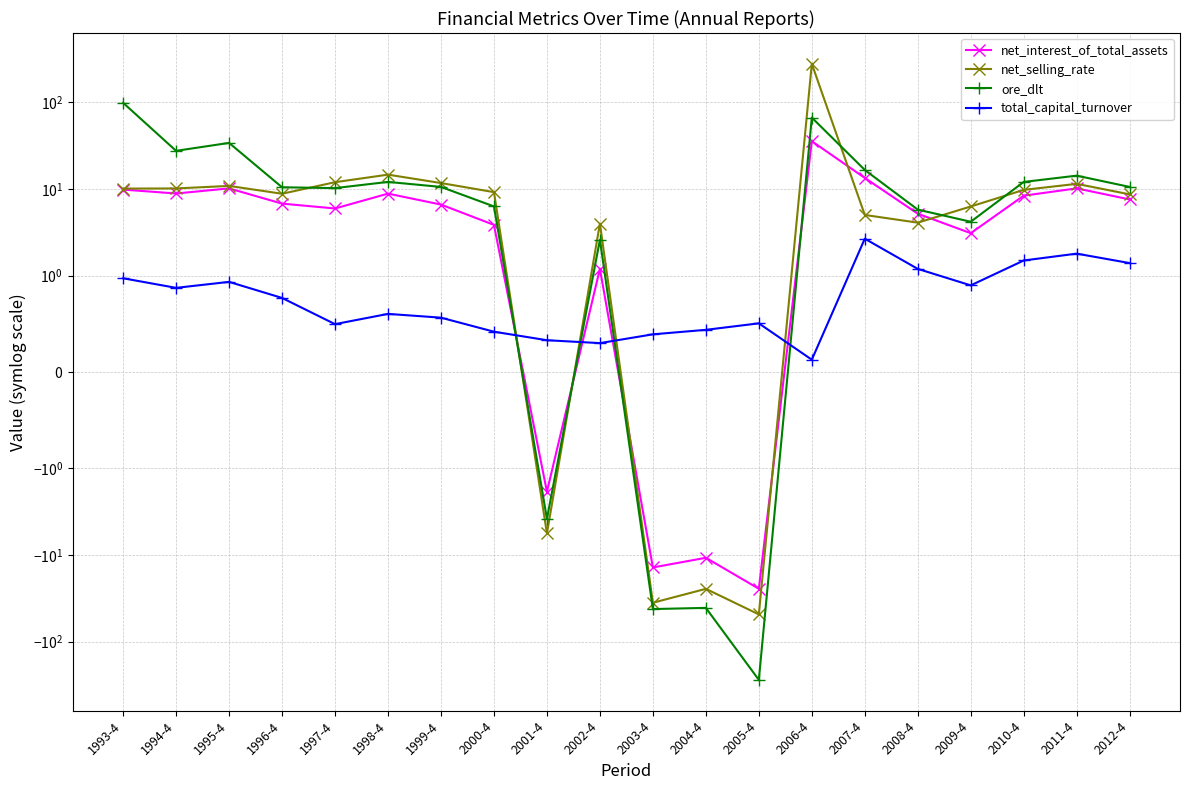

Reading left to right, what are all the values shown in this chart?

net_interest_of_total_assets: 1993-4=9.9	1994-4=8.9	1995-4=10.2	1996-4=6.8	1997-4=6.0	1998-4=8.9	1999-4=6.6	2000-4=3.9	2001-4=-1.9	2002-4=1.2	2003-4=-14.0	2004-4=-10.8	2005-4=-24.6	2006-4=35.7	2007-4=13.5	2008-4=5.2	2009-4=3.1	2010-4=8.4	2011-4=10.2	2012-4=7.6
net_selling_rate: 1993-4=10.1	1994-4=10.2	1995-4=10.9	1996-4=8.8	1997-4=12.0	1998-4=14.7	1999-4=11.7	2000-4=9.2	2001-4=-5.6	2002-4=4.0	2003-4=-35.7	2004-4=-24.7	2005-4=-48.6	2006-4=279.4	2007-4=5.0	2008-4=4.1	2009-4=6.3	2010-4=9.8	2011-4=11.5	2012-4=8.7
ore_dlt: 1993-4=99.1	1994-4=27.7	1995-4=34.1	1996-4=10.5	1997-4=10.3	1998-4=12.1	1999-4=10.6	2000-4=6.3	2001-4=-3.8	2002-4=2.6	2003-4=-42.2	2004-4=-40.9	2005-4=-277.2	2006-4=66.9	2007-4=16.6	2008-4=5.8	2009-4=4.2	2010-4=12.1	2011-4=14.3	2012-4=10.6
total_capital_turnover: 1993-4=1.0	1994-4=0.9	1995-4=0.9	1996-4=0.8	1997-4=0.5	1998-4=0.6	1999-4=0.6	2000-4=0.4	2001-4=0.3	2002-4=0.3	2003-4=0.4	2004-4=0.4	2005-4=0.5	2006-4=0.1	2007-4=2.7	2008-4=1.2	2009-4=0.9	2010-4=1.5	2011-4=1.8	2012-4=1.4